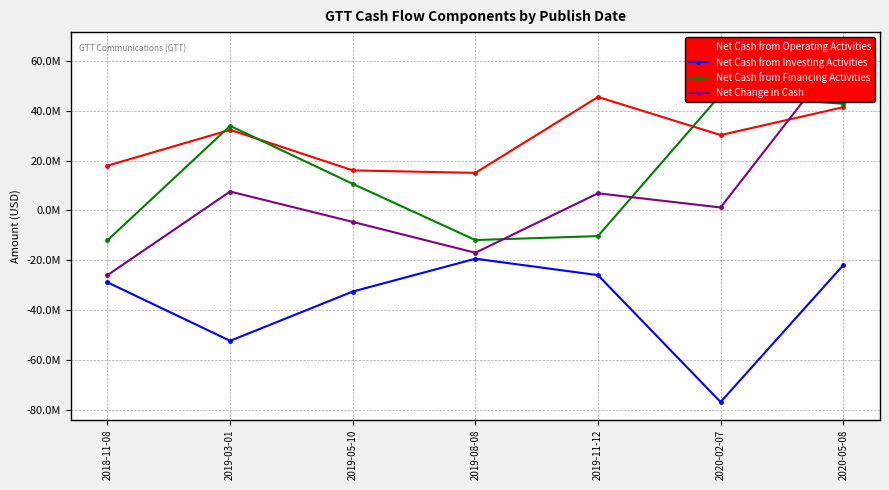

What is the label of the 3rd point from the left?

2019-05-10